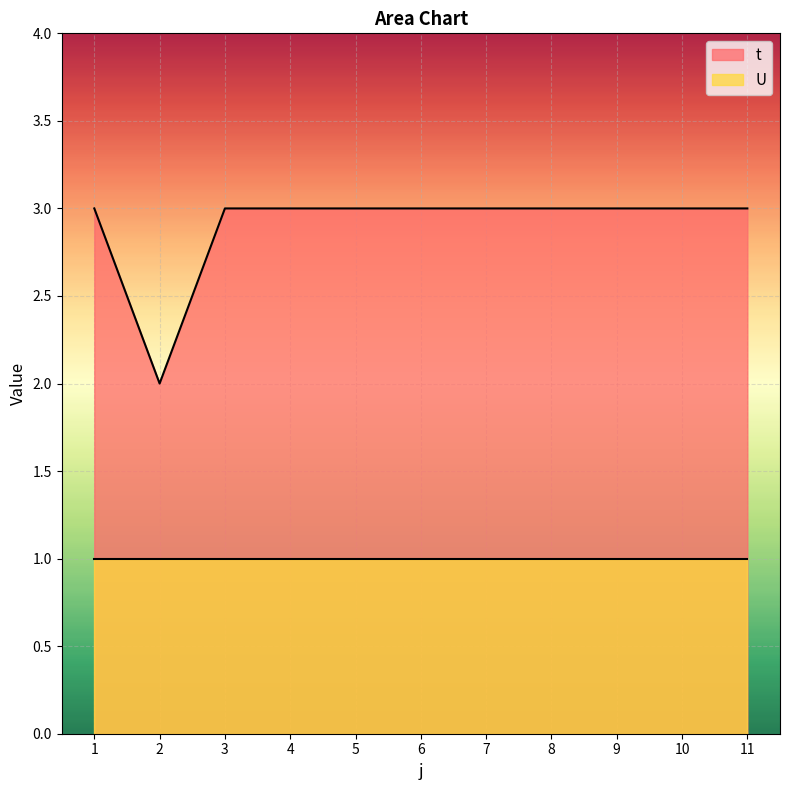

List the labels in order of value, smallest first.

2, 1, 3, 4, 5, 6, 7, 8, 9, 10, 11